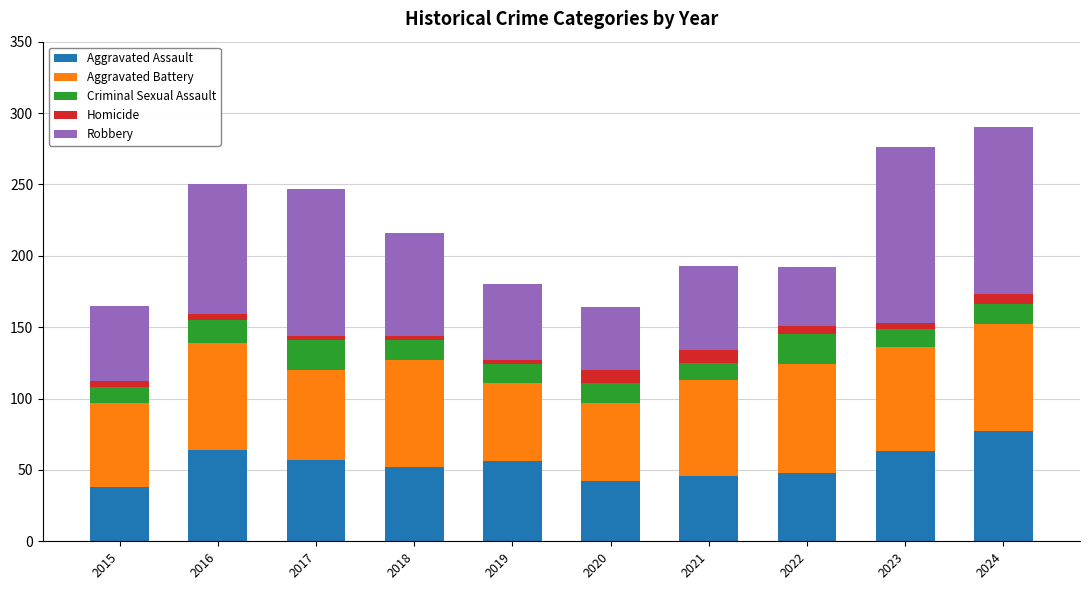

What are all the series names shown in the legend?

Aggravated Assault, Aggravated Battery, Criminal Sexual Assault, Homicide, Robbery